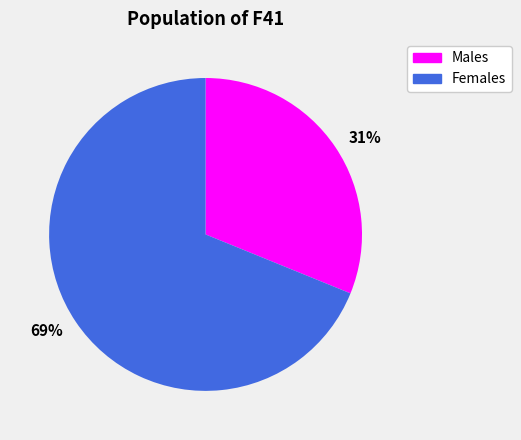

Is 69% the majority of the pie?

Yes